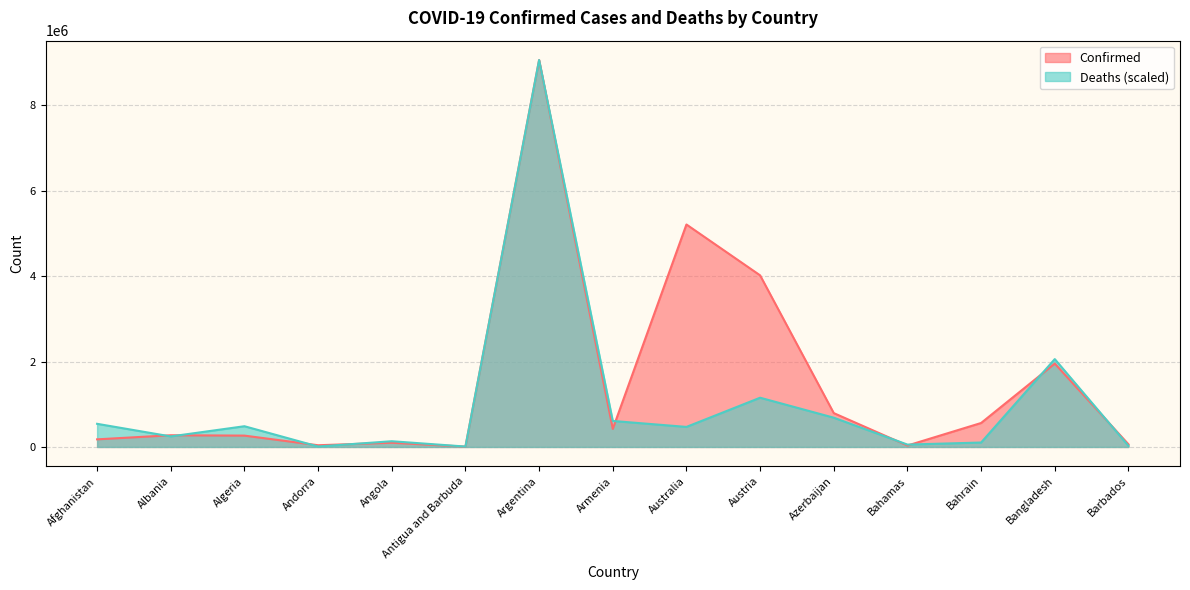

At how many categories does at least one series exceed 6104903?

1